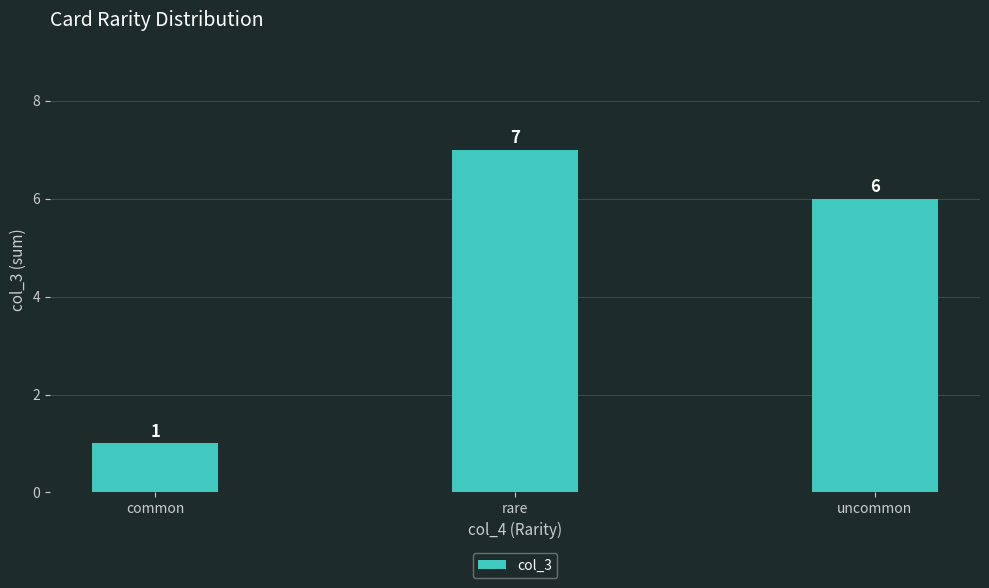

Which category has the lowest value across all series?

common